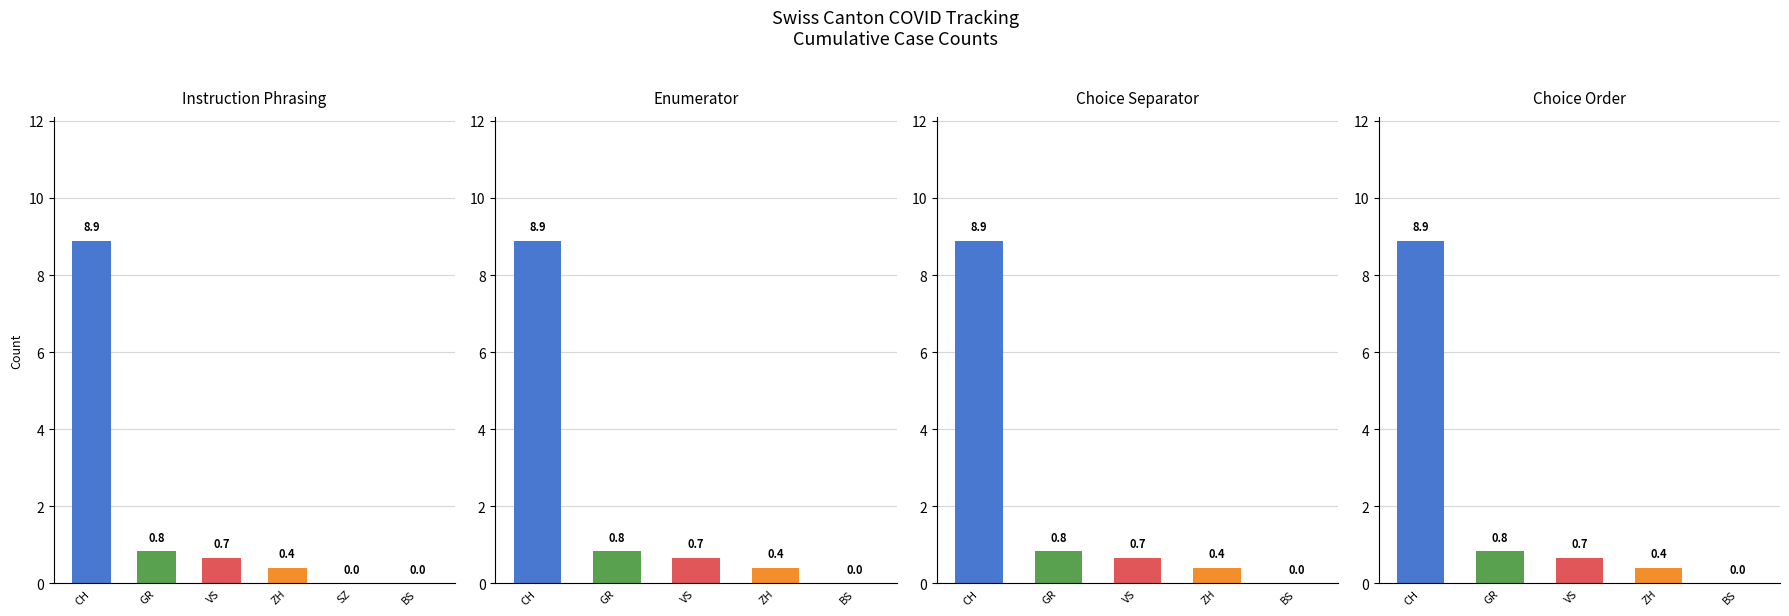

Which series has the largest total across all categories?

CH